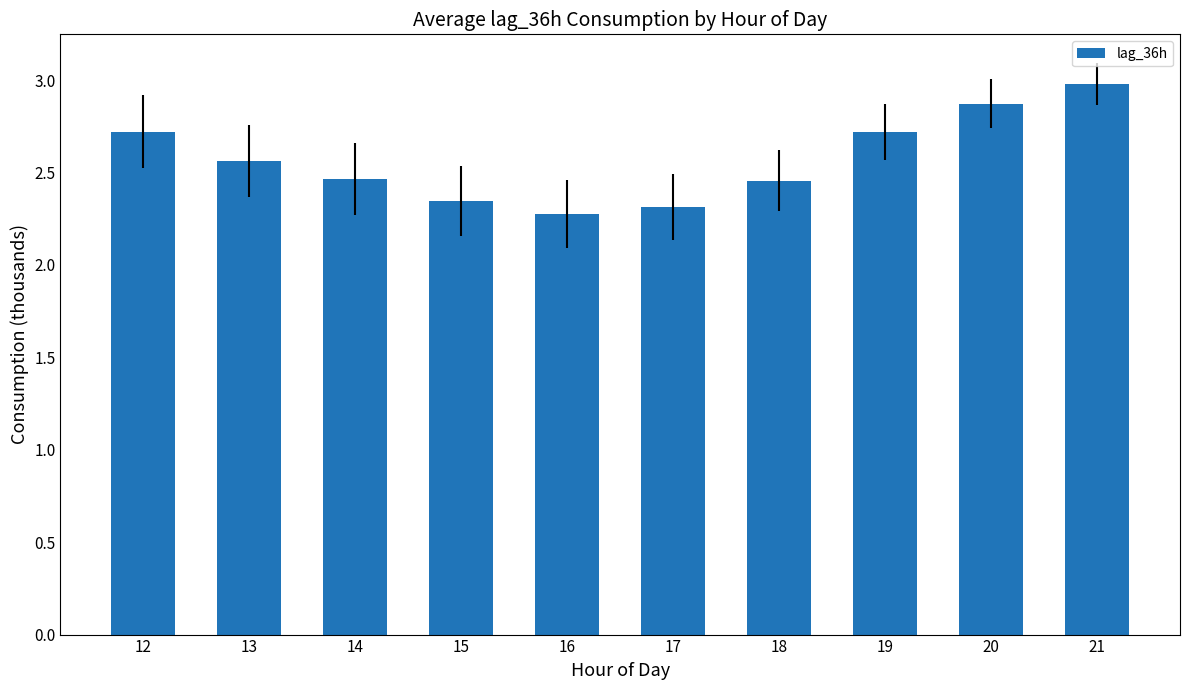

Approximately how many times larger is the value at 15 compared to 16?

1.0